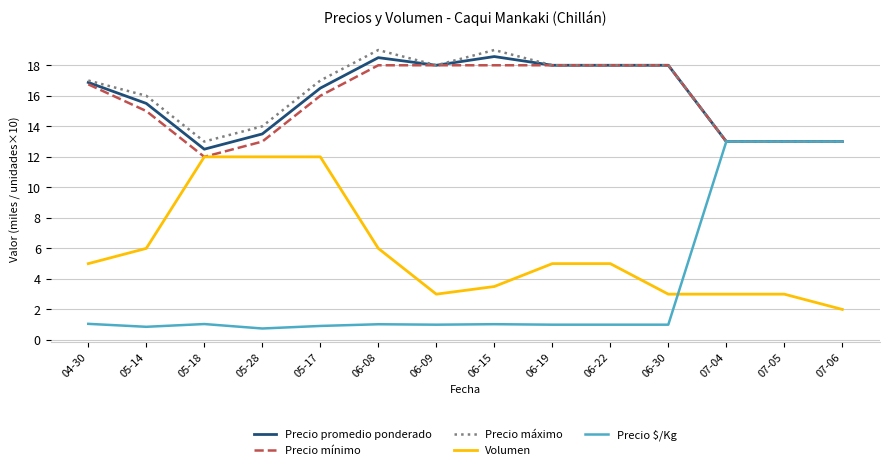

Rank the series at 06-15 from highest to lowest value.

Precio máximo, Precio promedio ponderado, Precio mínimo, Volumen, Precio $/Kg